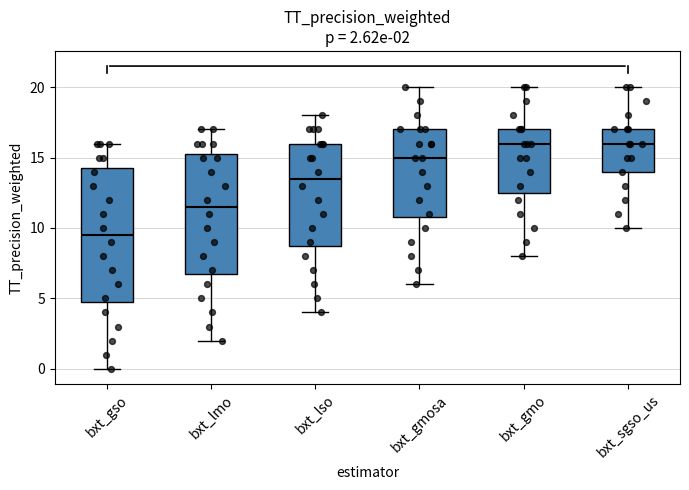

Which box is the tallest, from its lower edge to its upper edge?

bxt_gso